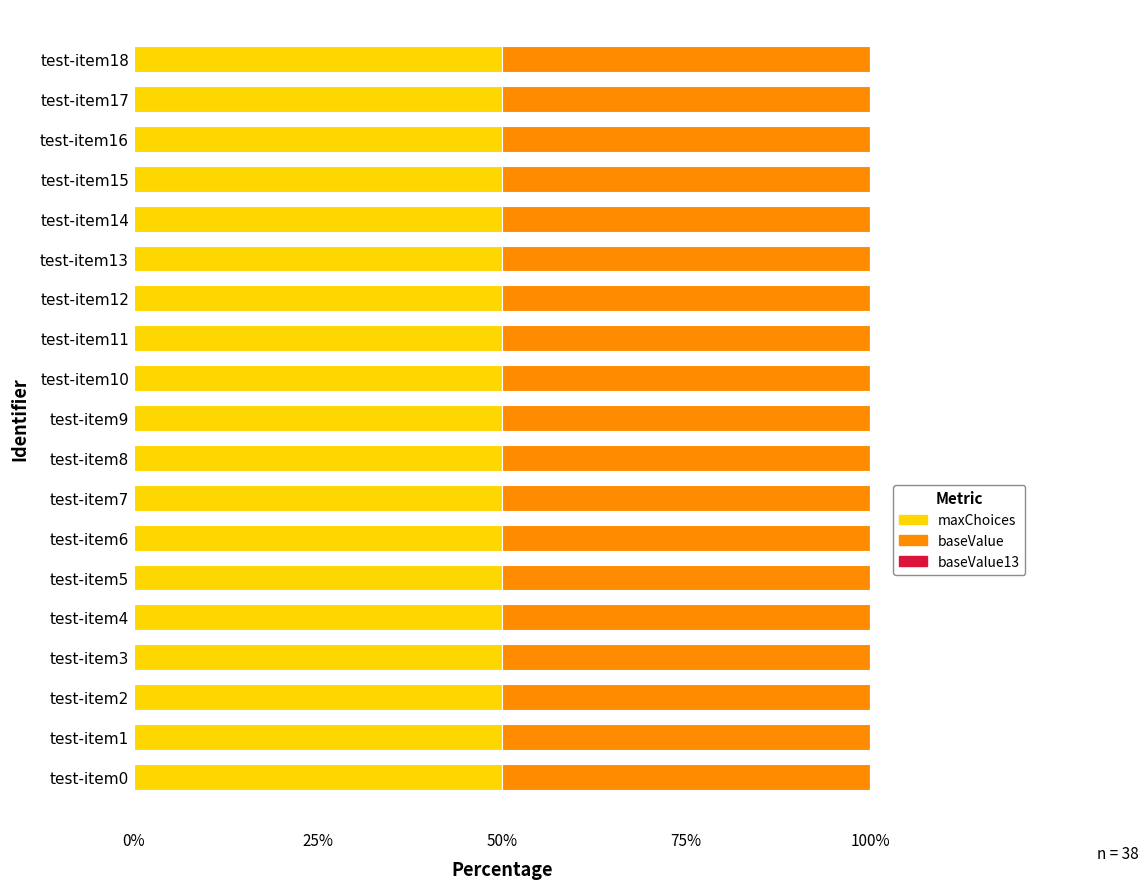

What are all the series names shown in the legend?

maxChoices, baseValue, baseValue13